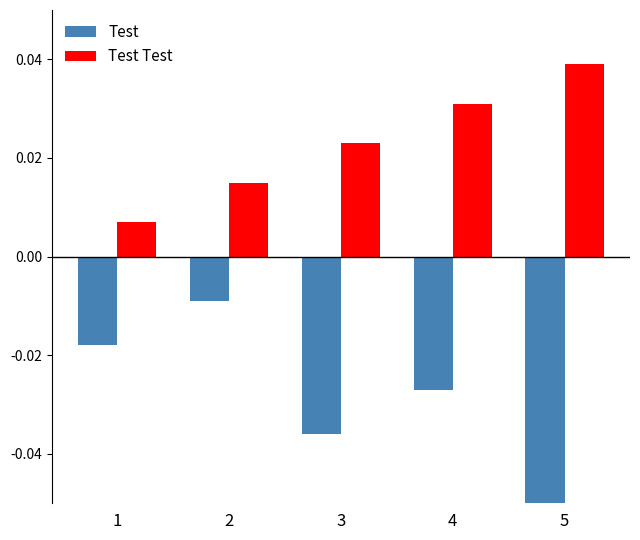

Is it true that Test equals -0.0 at 2?

True